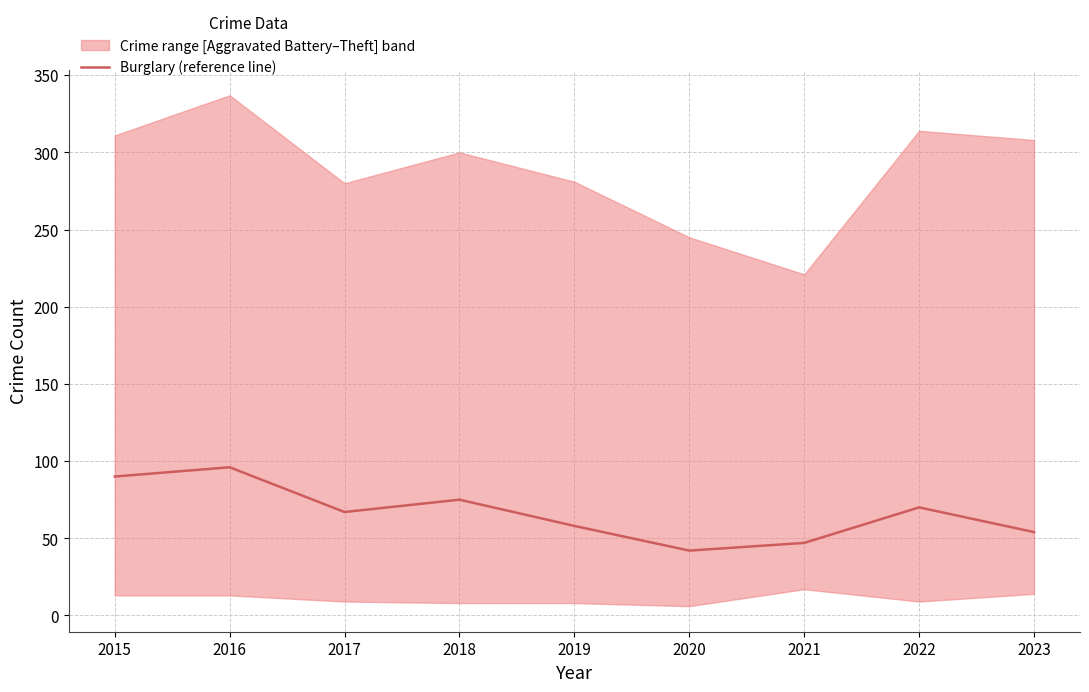

Where does the data first go above 67?

2015